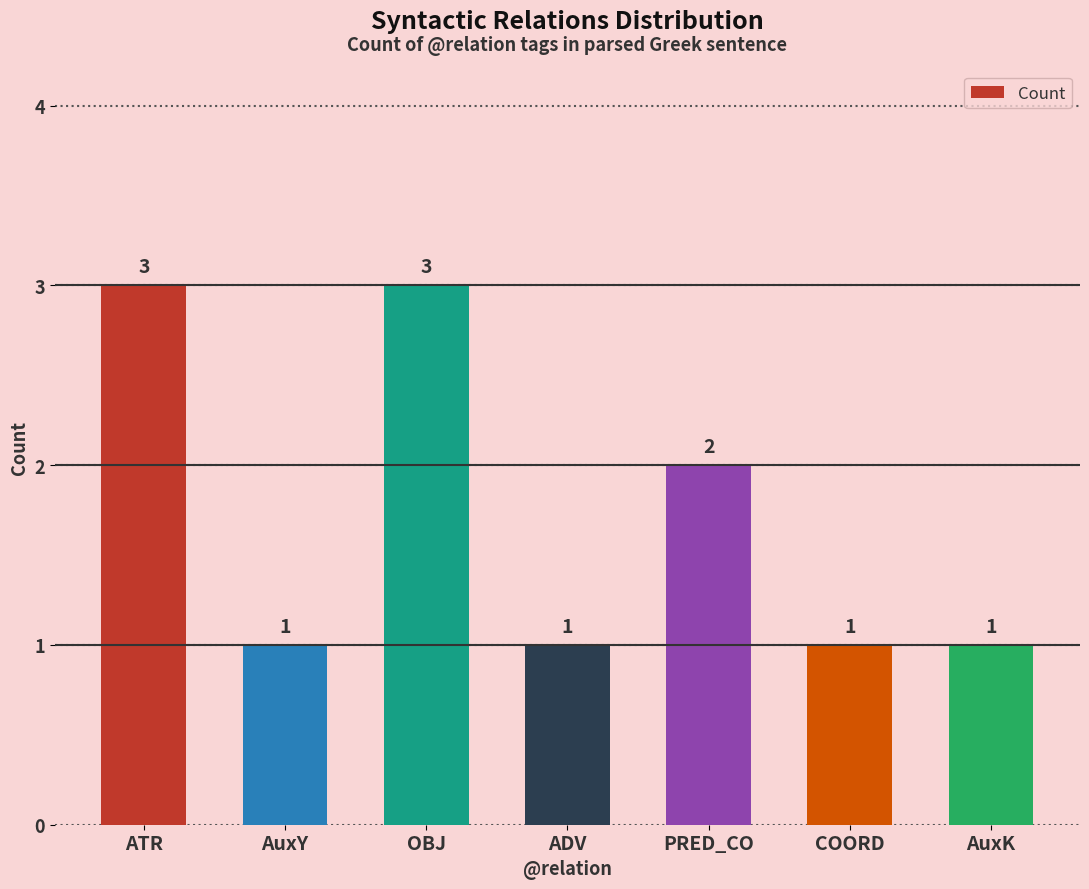

Count the number of values greater than 1.

3